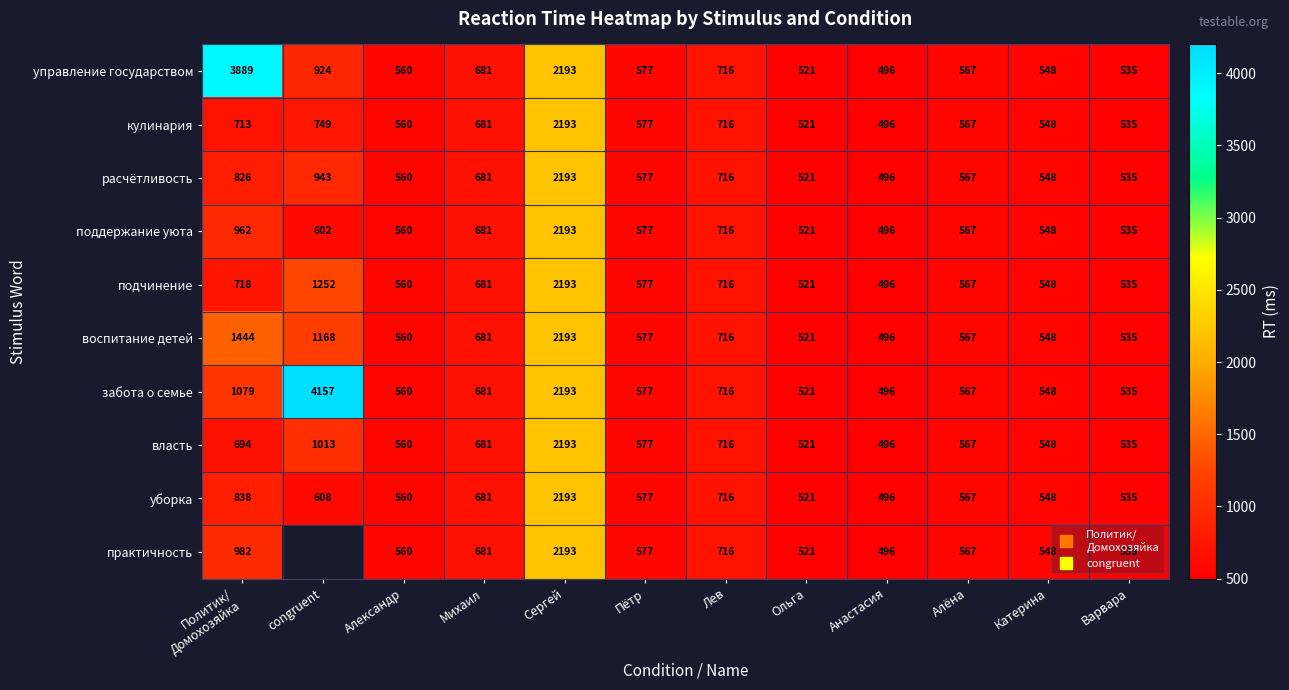

At which category is the sum across all series the highest?

Сергей